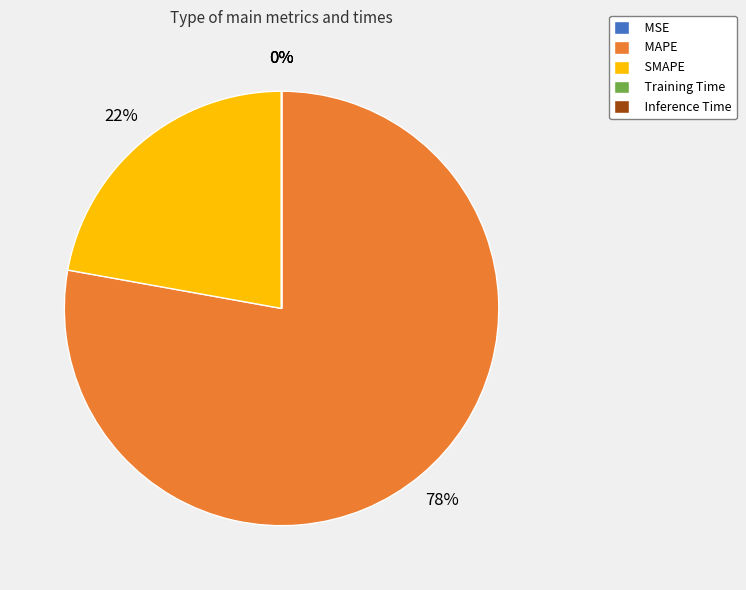

What percentage is the MAPE slice, to the nearest percent?

78%